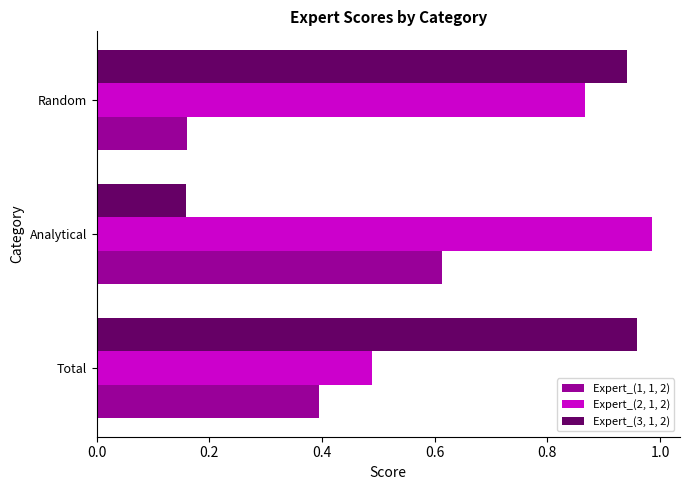

At which label is Expert_(2, 1, 2) closest to 0?

Total